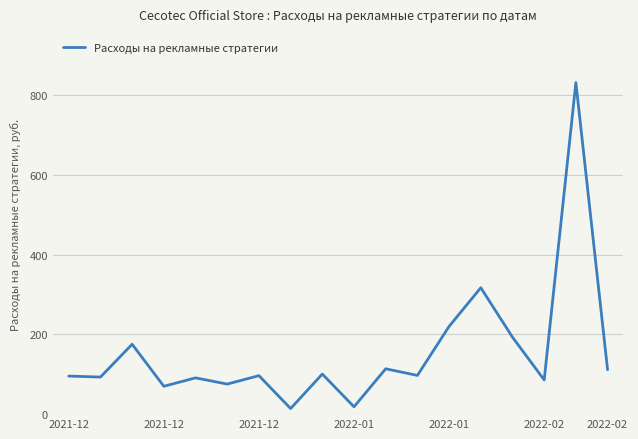

True or false: the data has more than 2 interior local peaks.

True